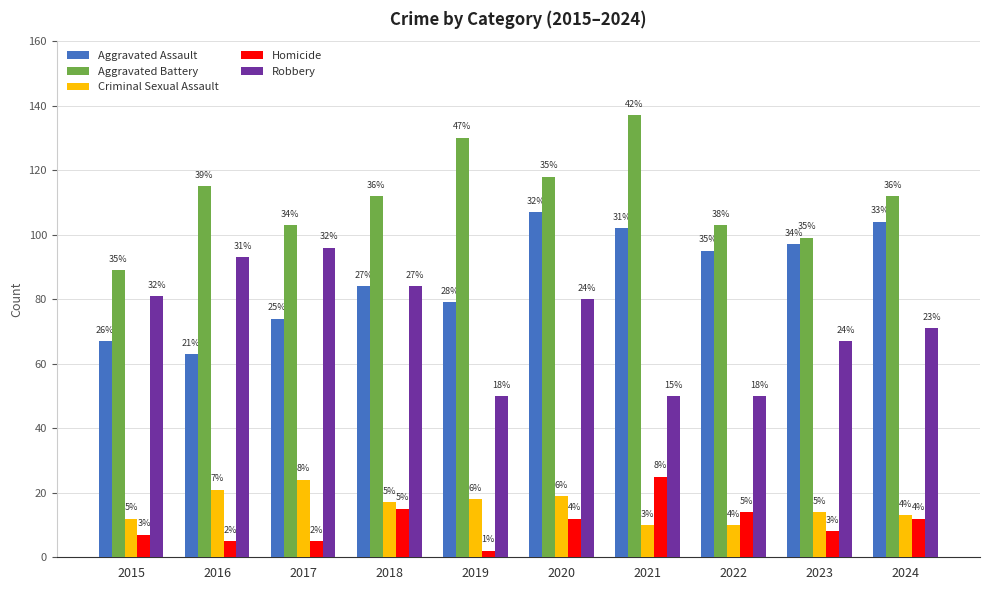

The value of Robbery at 2015 is 81. True or false?

True